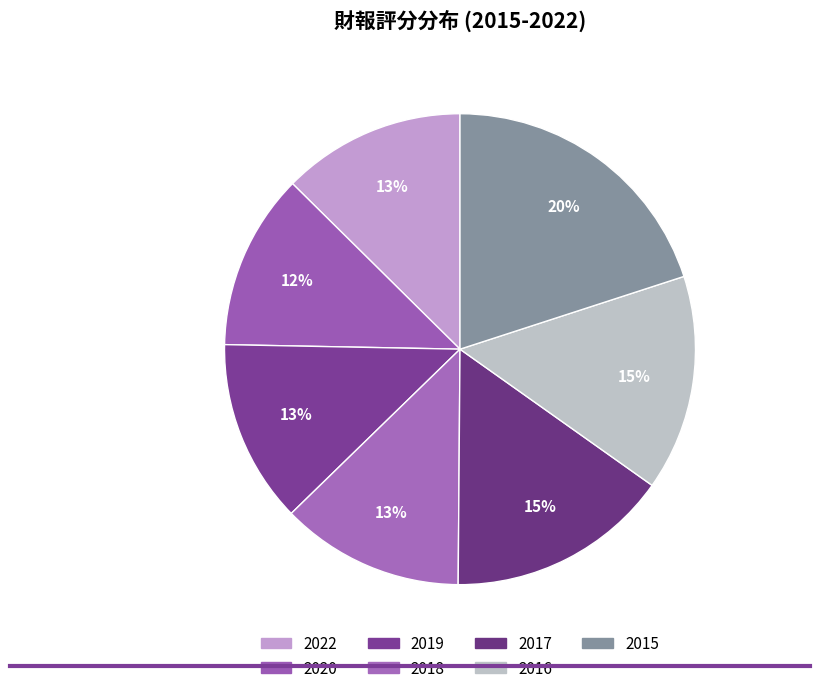

Count the number of slices in the pie.

7